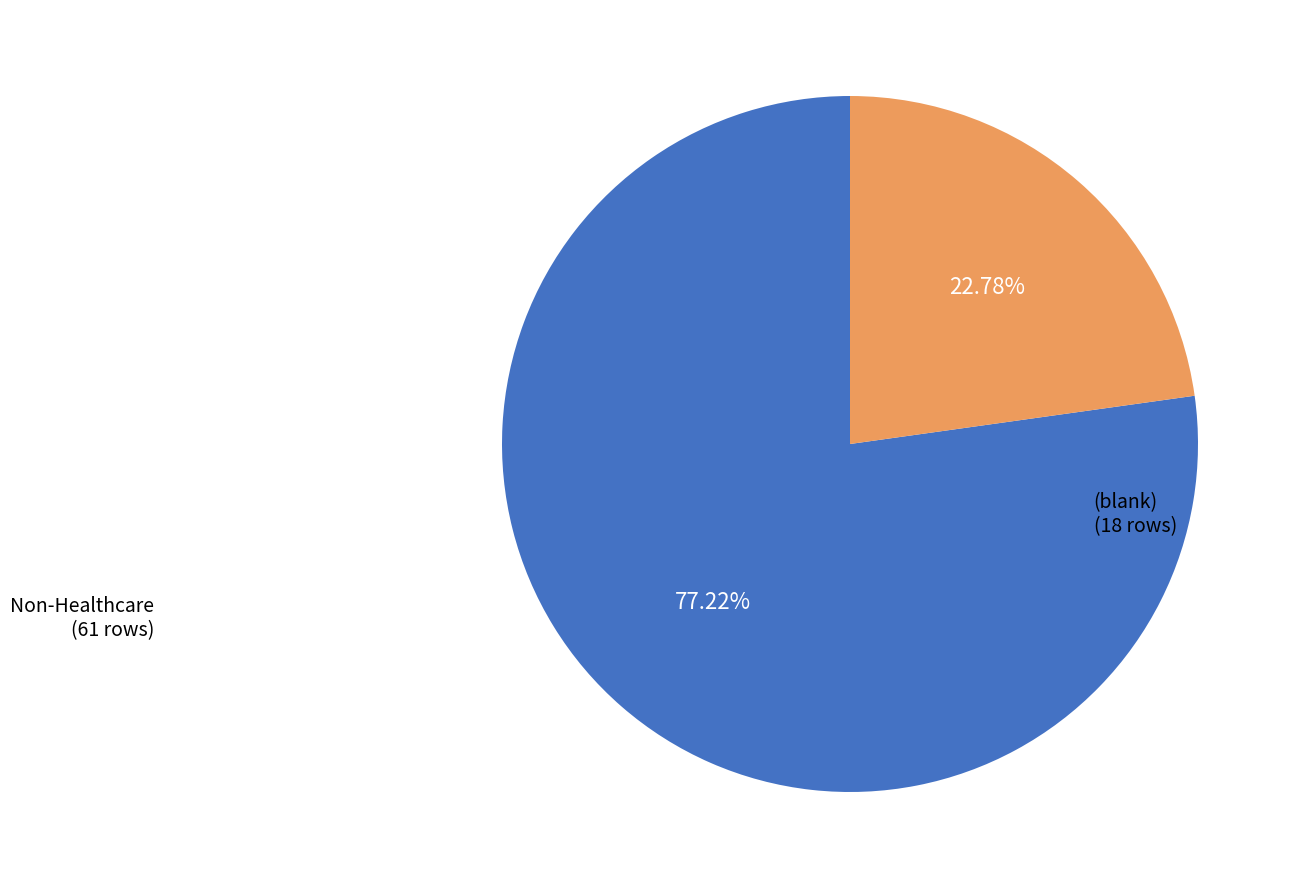

Is there a majority slice in this chart?

Yes